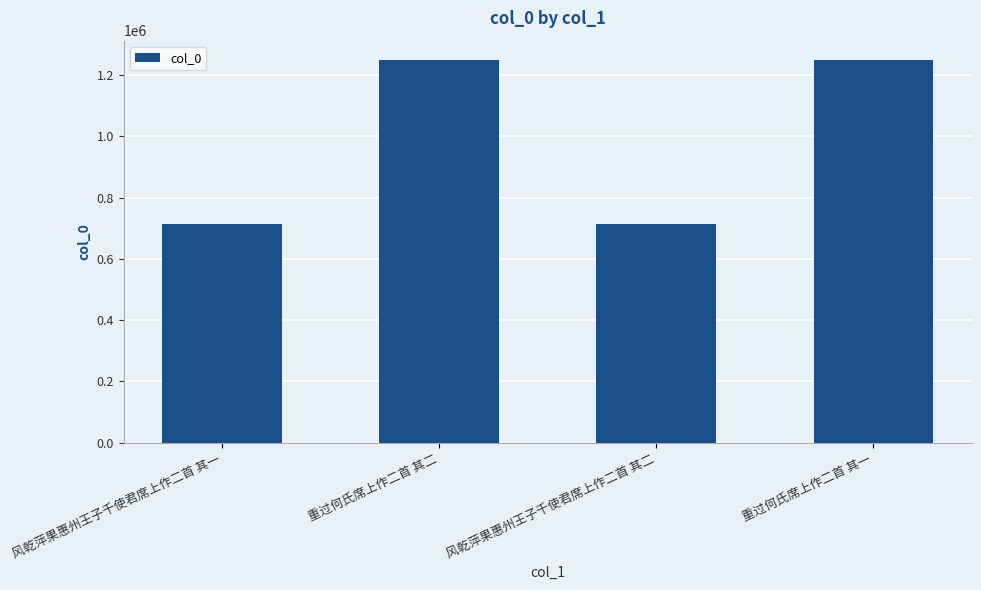

What is the label of the 1st bar from the right?

重过何氏席上作二首 其一